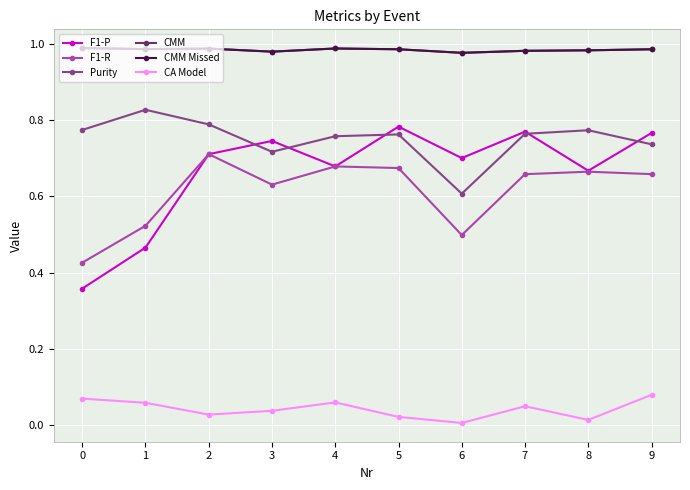

True or false: CMM has a value of 0.4 at 7.

False